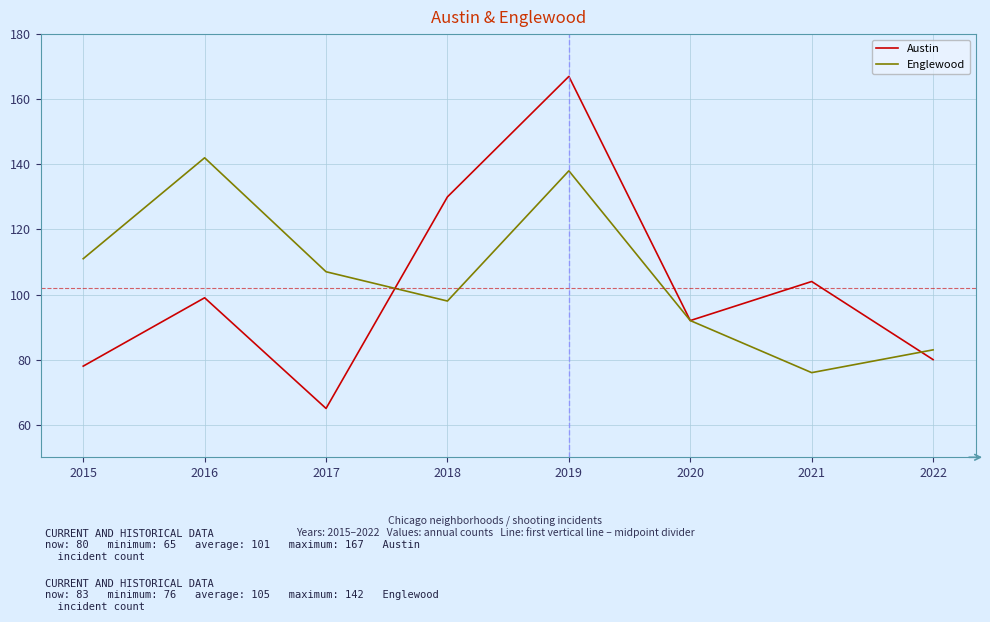

At which category is the sum across all series the highest?

2019